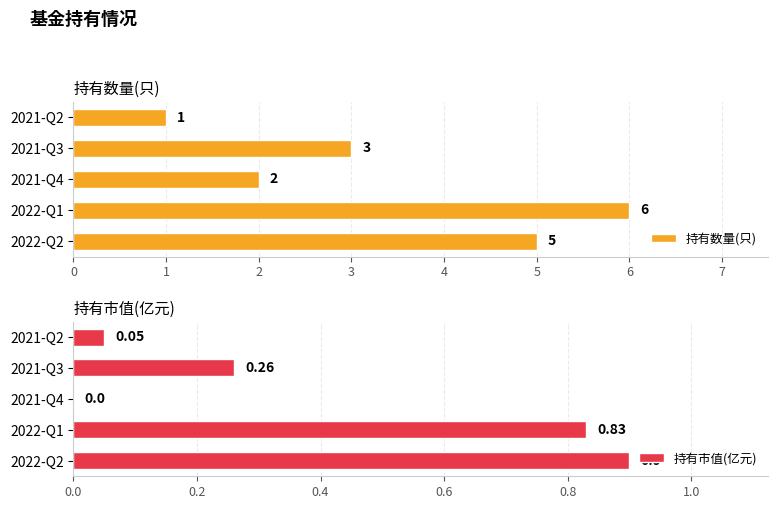

Rank the categories by 持有数量(只) value from lowest to highest.

2021-Q2, 2021-Q4, 2021-Q3, 2022-Q2, 2022-Q1